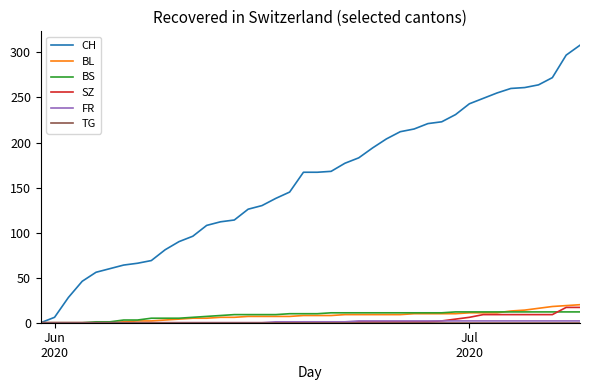

Which series has the widest spread of values?

CH